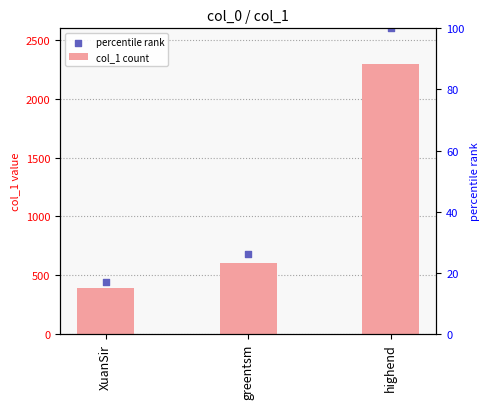

At which category is the sum across all series the highest?

highend